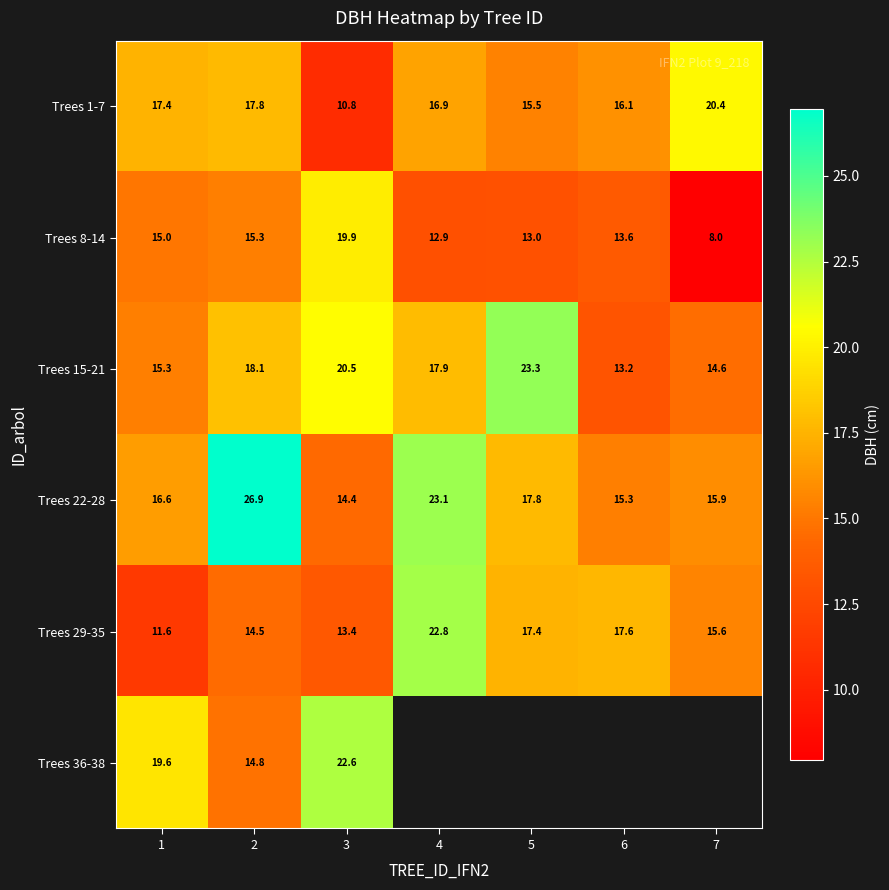

What is the difference between the maximum and second lowest values in the Trees 1-7 series?

4.9